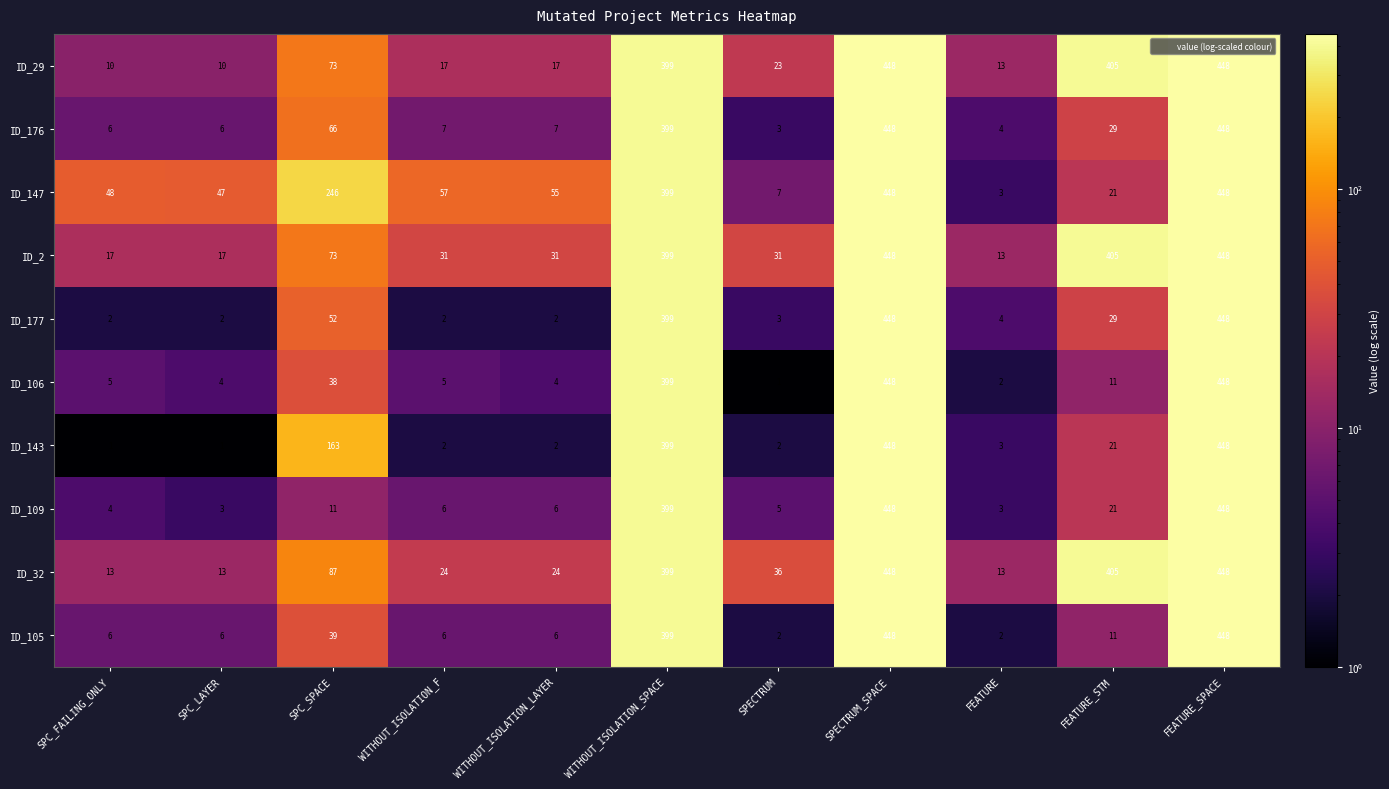

What is the sum of all ID_147 values?

1779